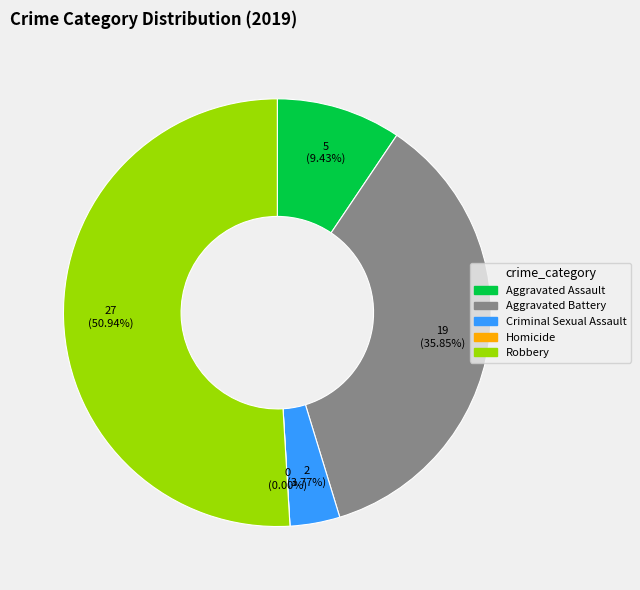

Which category has the biggest portion of the pie?

Robbery